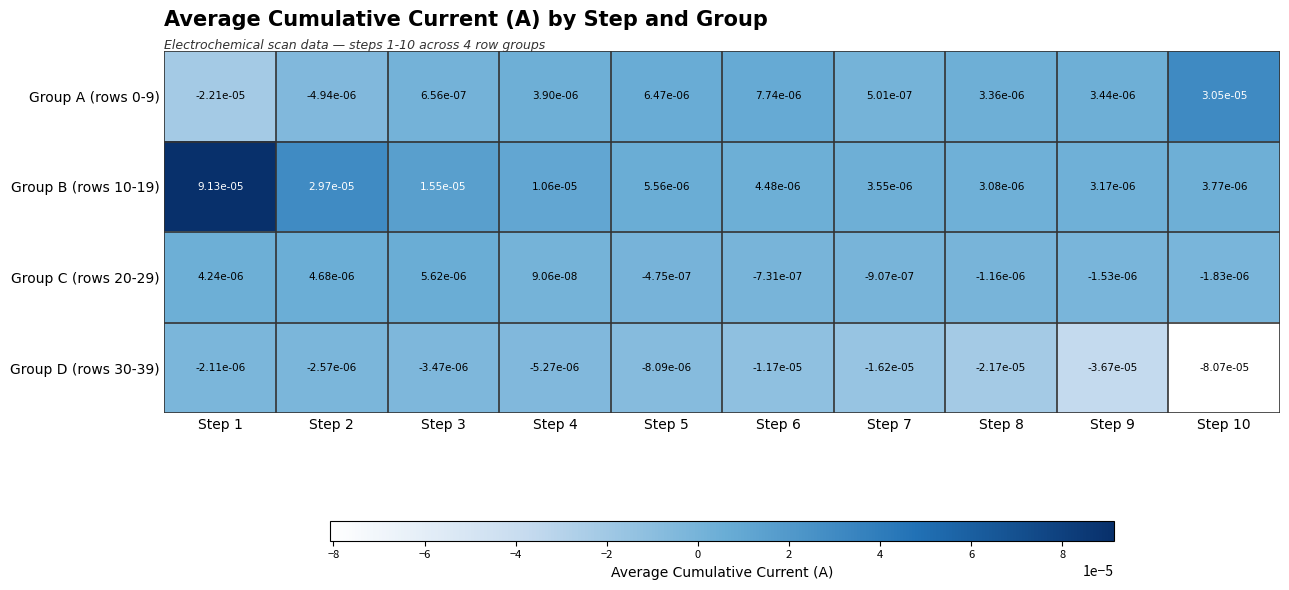

Is the value of Group C (rows 20-29) at Step 8 greater than the value of Group A (rows 0-9) at Step 7?

No